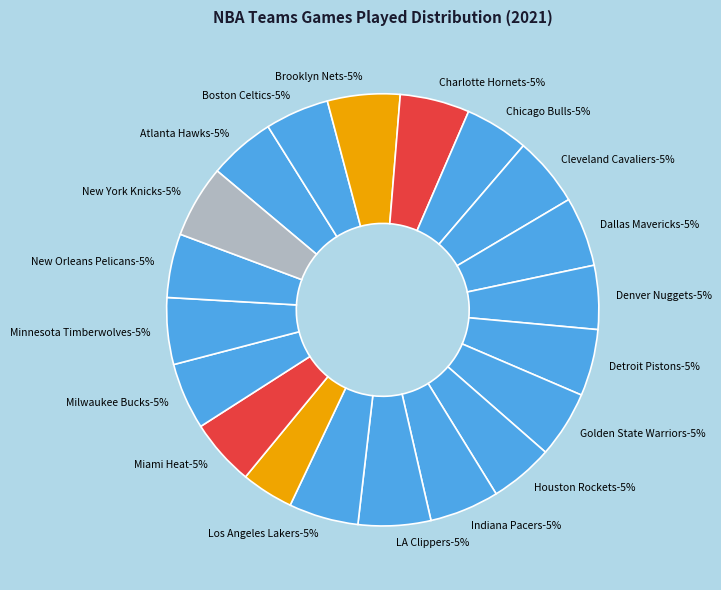

The Brooklyn Nets slice represents 1% of the pie. True or false?

False